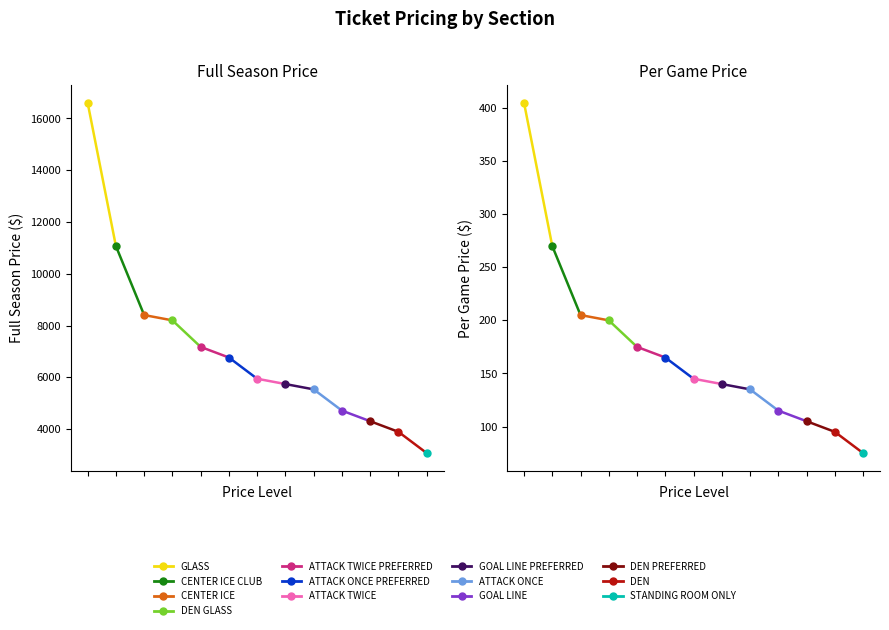

At how many categories does at least one series exceed 13667?

1